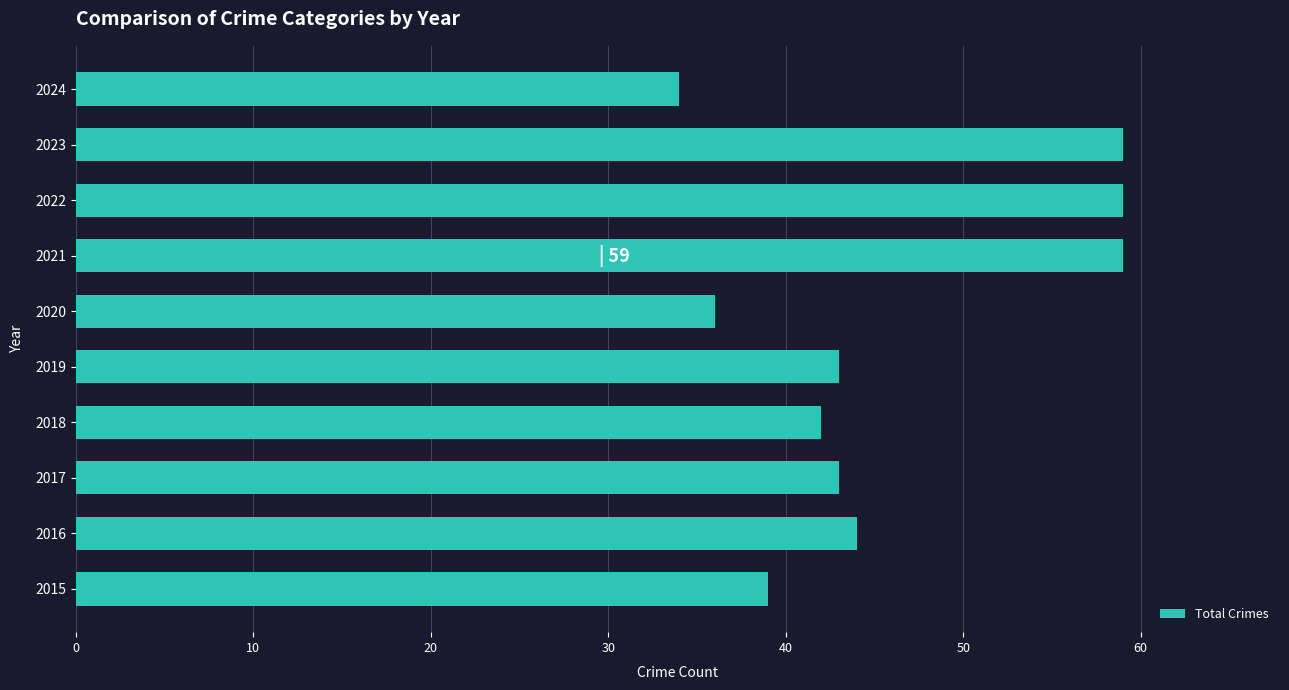

Reading top to bottom, what are all the values shown in this chart?

34	59	59	59	36	43	42	43	44	39